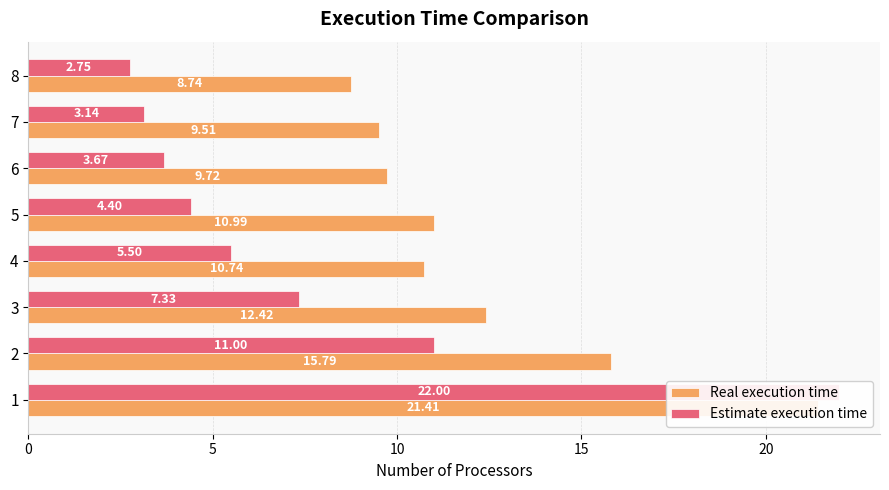

The value of Estimate execution time at 4 is 8.5. True or false?

False